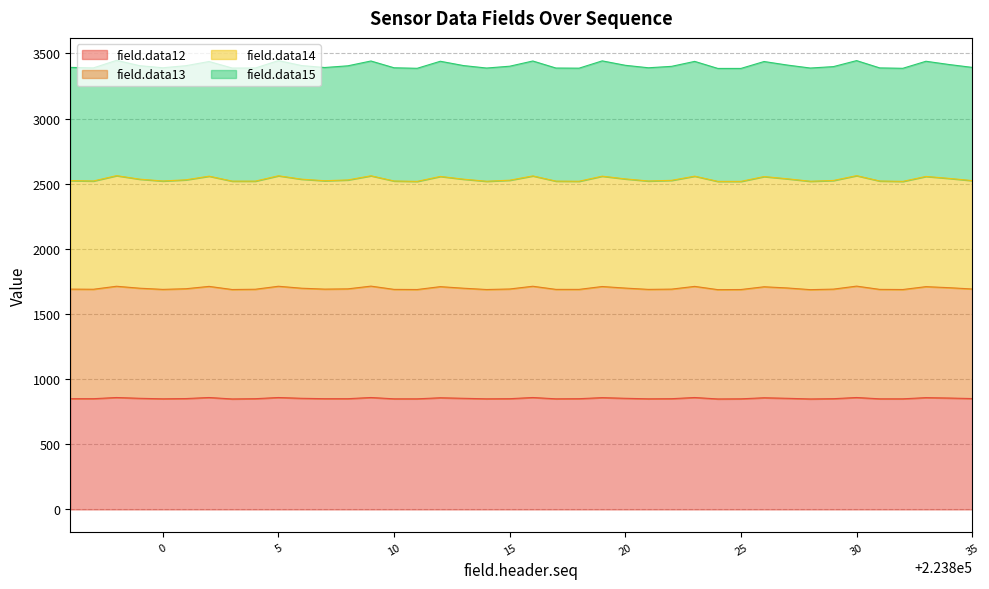

What is the maximum value for field.data12?

859